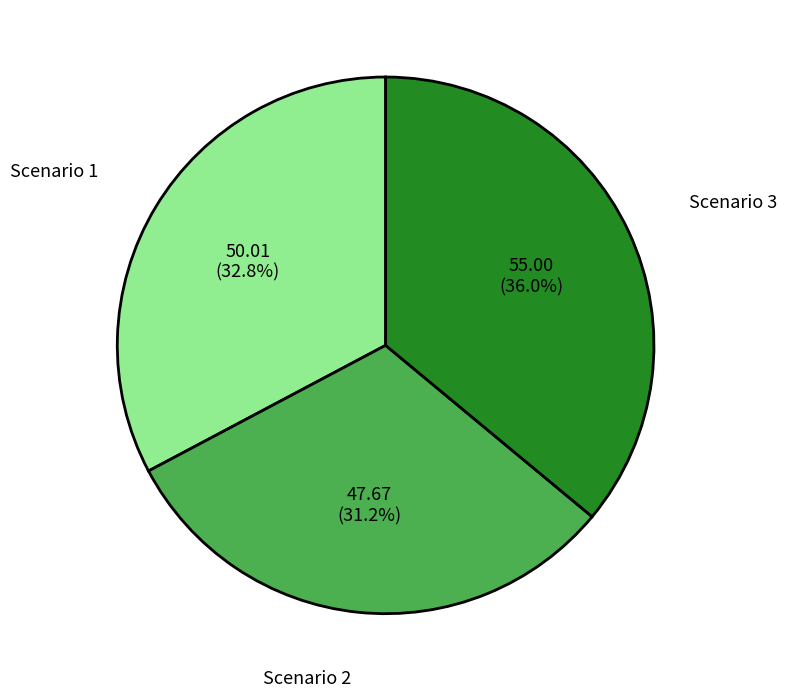

To the nearest percent, what percentage of the pie is Scenario 3?

36%